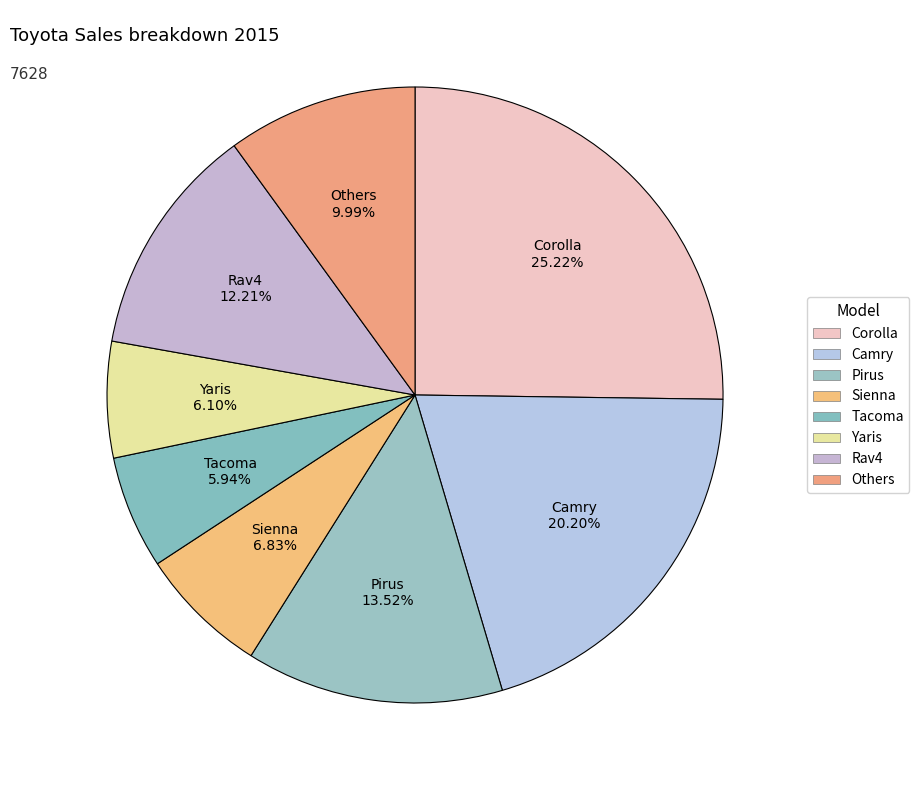

How many slices are in this pie chart?

8